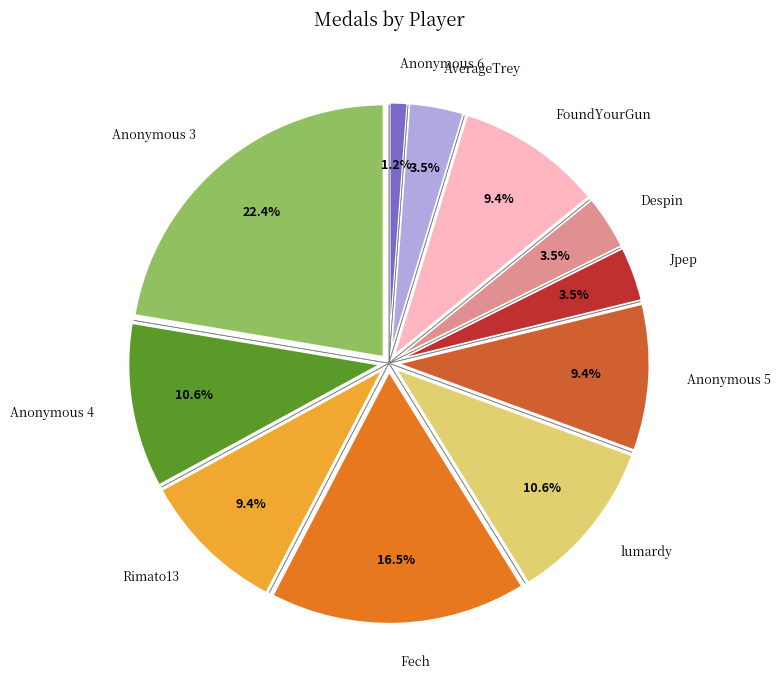

Which category has the smallest portion of the pie?

Anonymous 6